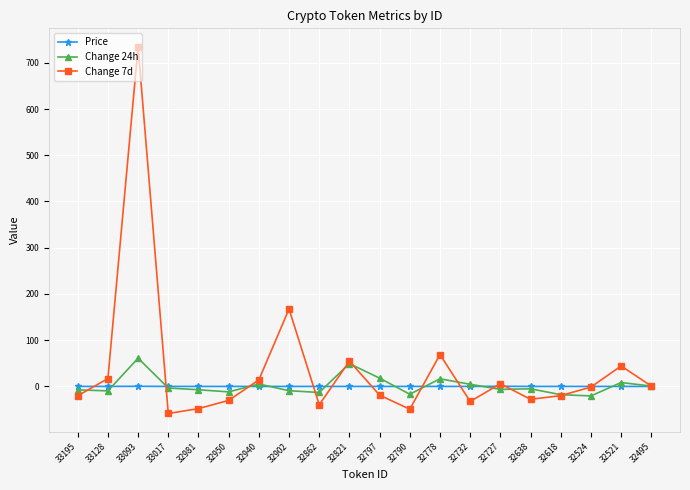

What is the difference between the second highest and minimum values in the Price series?

0.3